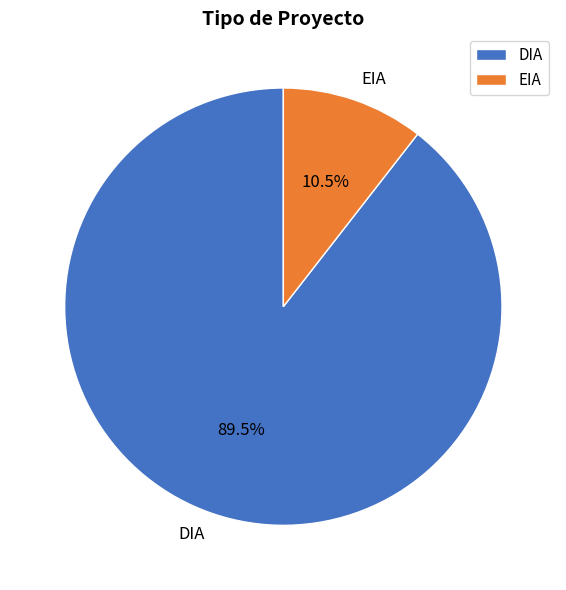

Is EIA the majority of the pie?

No